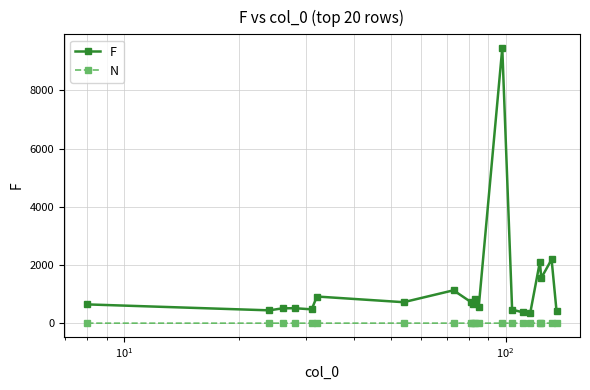

True or false: F and N intersect in this chart.

False